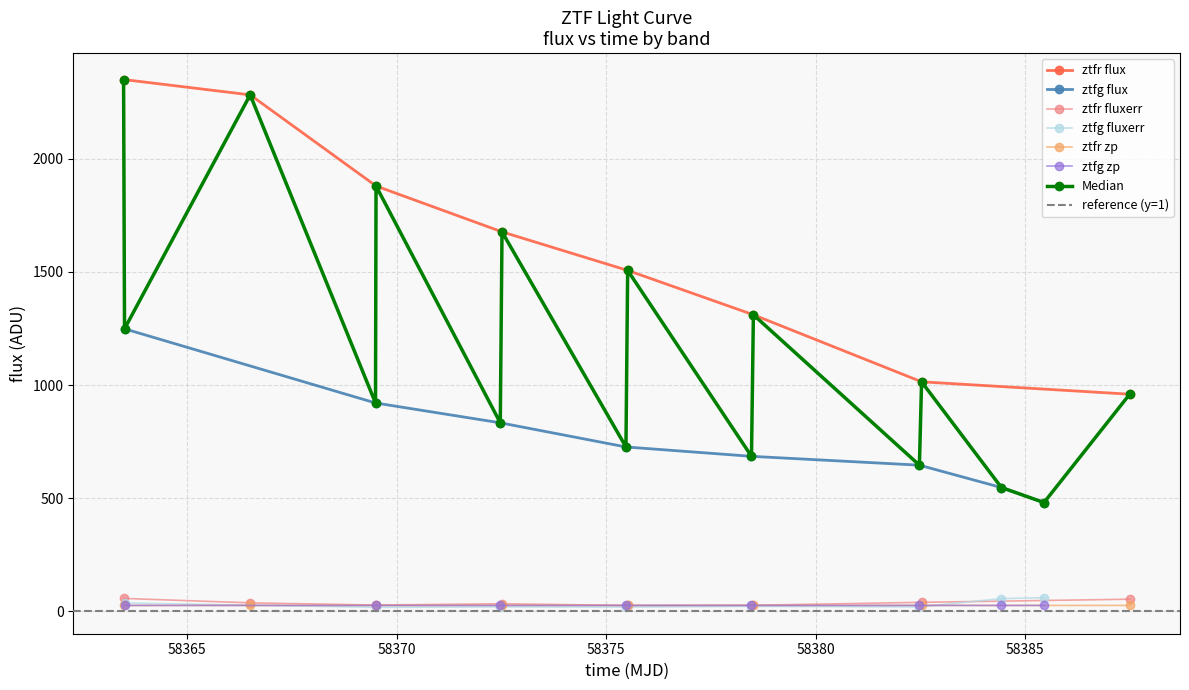

True or false: ztfr flux has more than 1 interior local peaks.

False